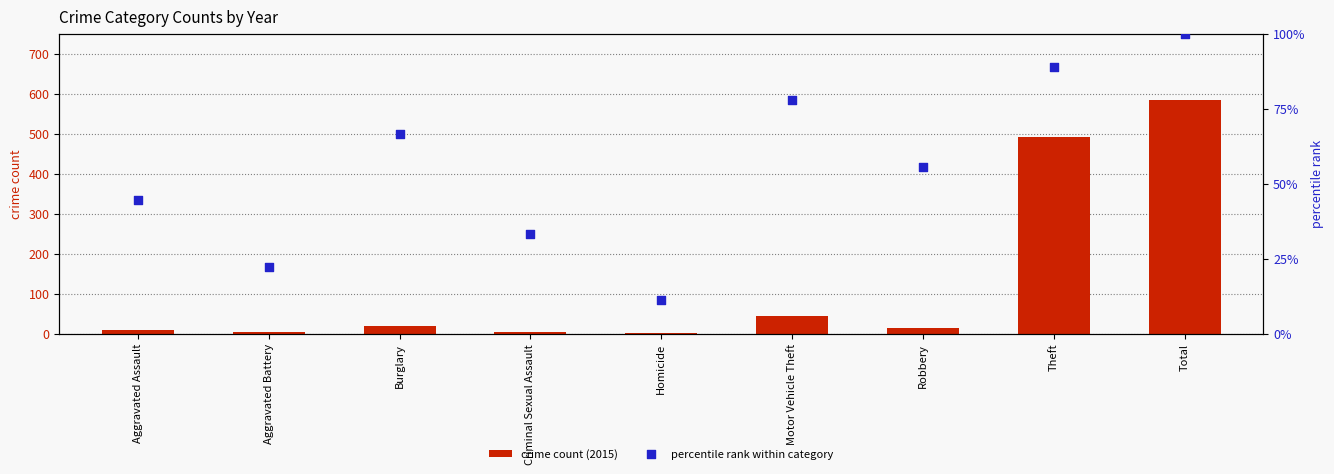

Is the value of crime count (2015) at Burglary greater than the value of percentile rank within category at Burglary?

No